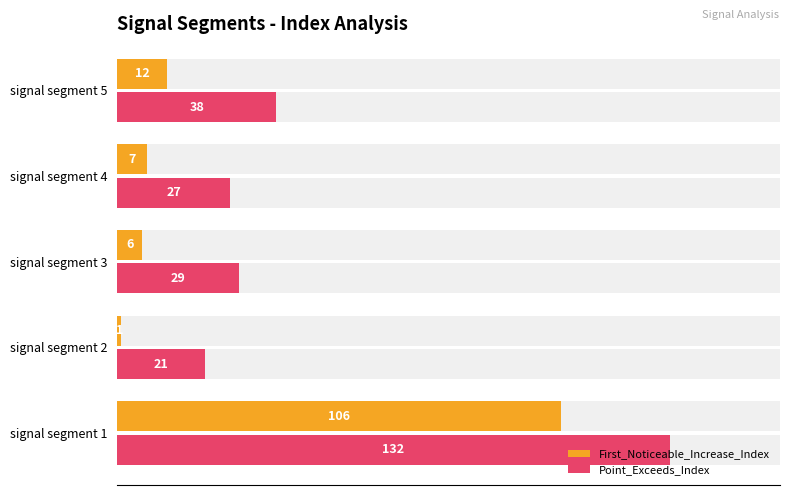

Rank the series at signal segment 5 from highest to lowest value.

Point_Exceeds_Index, First_Noticeable_Increase_Index